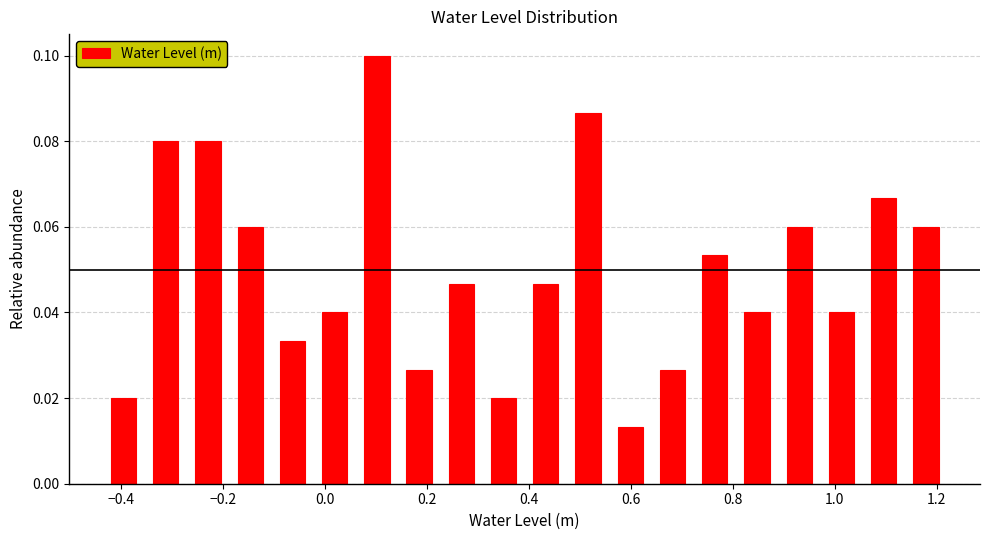

Over which range of the x-axis is the bar tallest?

0.06 to 0.14